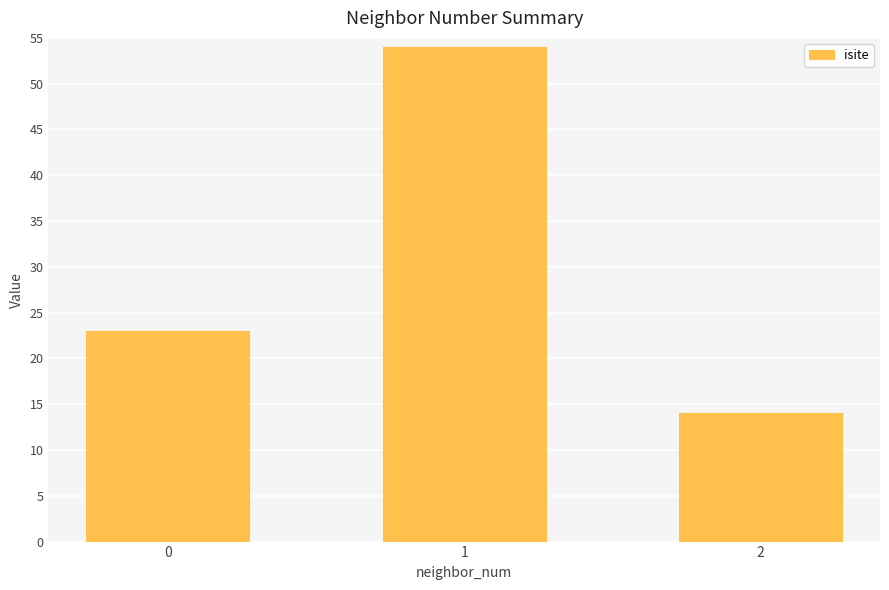

List the labels in order of value, largest first.

1, 0, 2